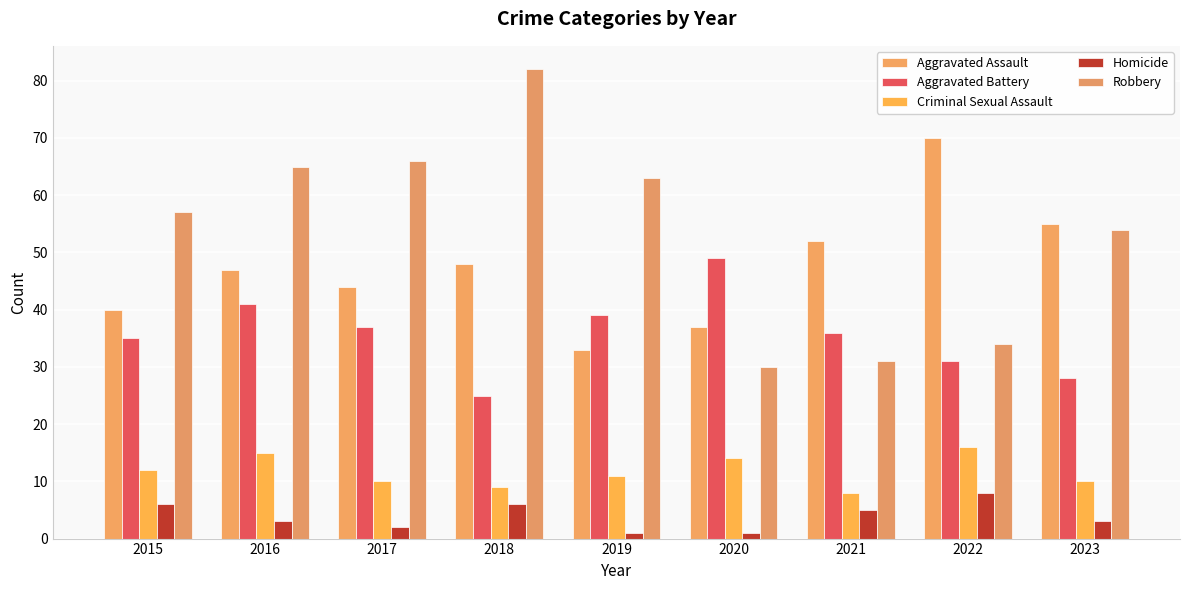

How many series are shown in this chart?

5